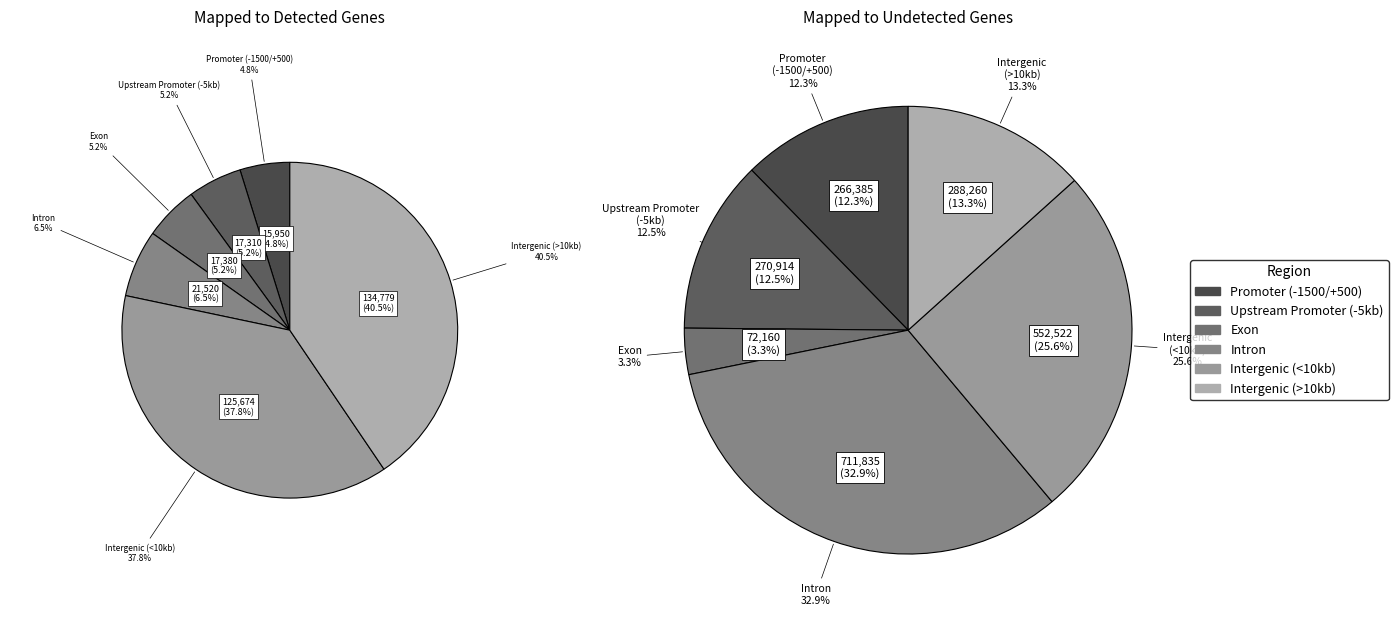

True or false: A5 accounts for 12% of the total.

False